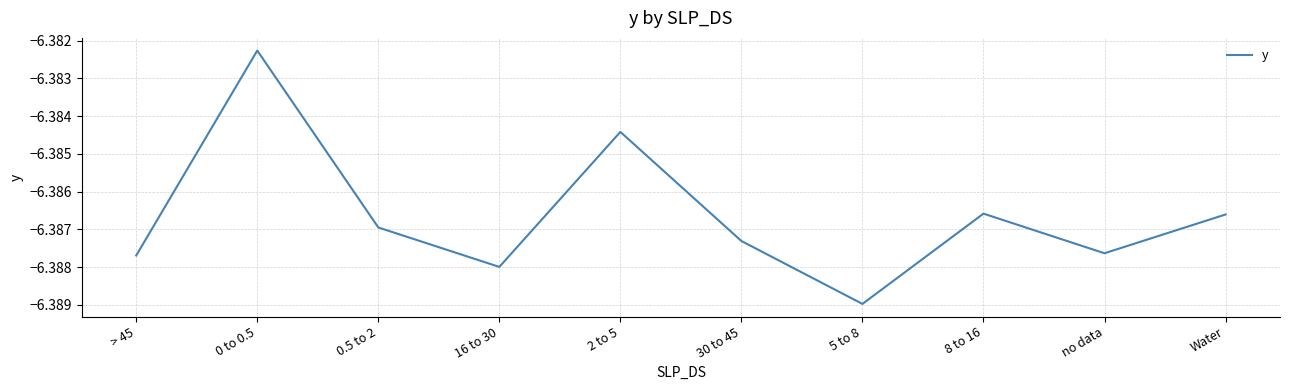

The chart shows a value of -9.6 at 30 to 45. True or false?

False